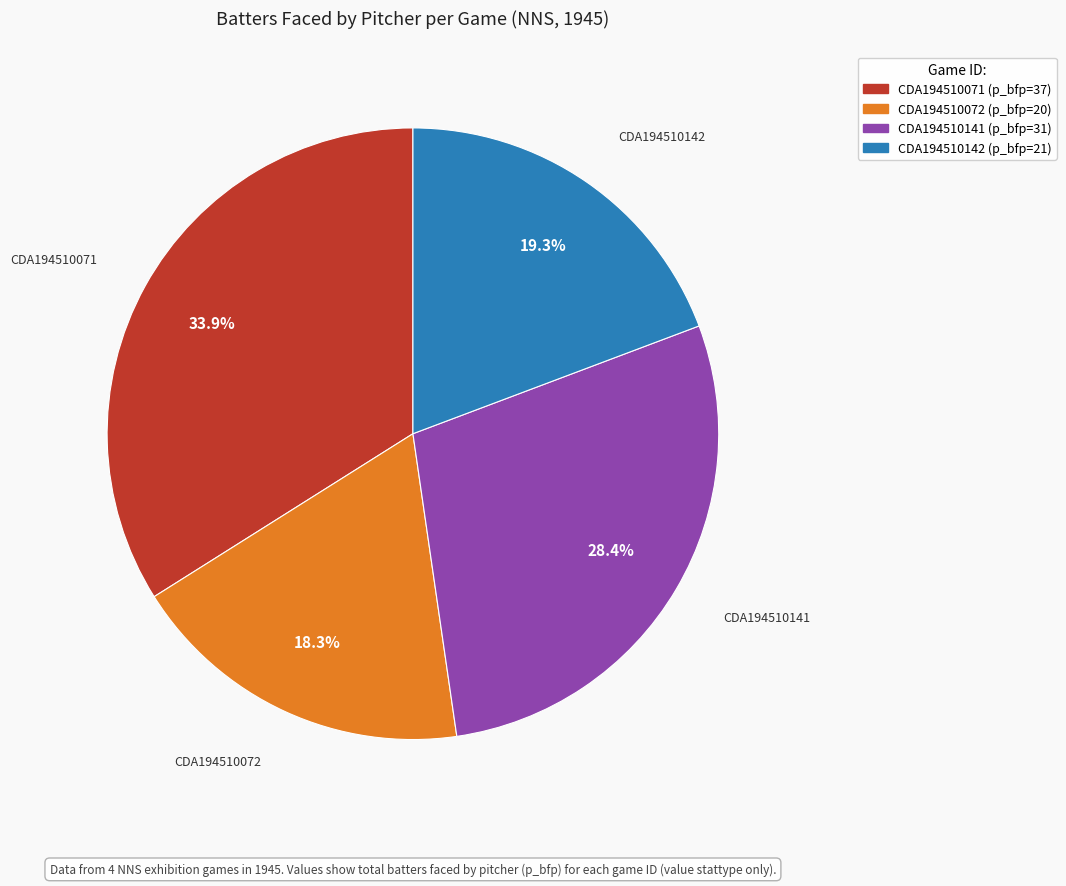

Rank the categories by value from highest to lowest.

CDA194510071, CDA194510141, CDA194510142, CDA194510072